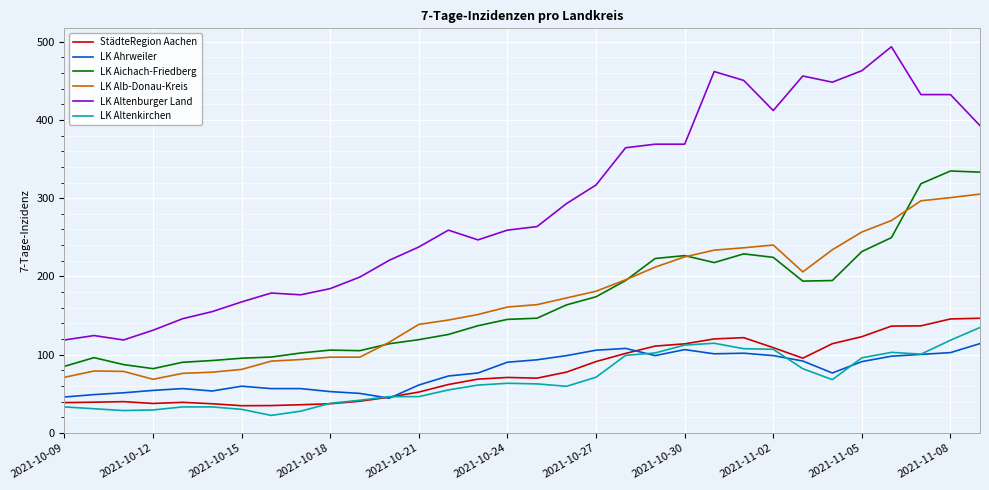

True or false: LK Aichach-Friedberg and LK Altenburger Land cross at least once.

False